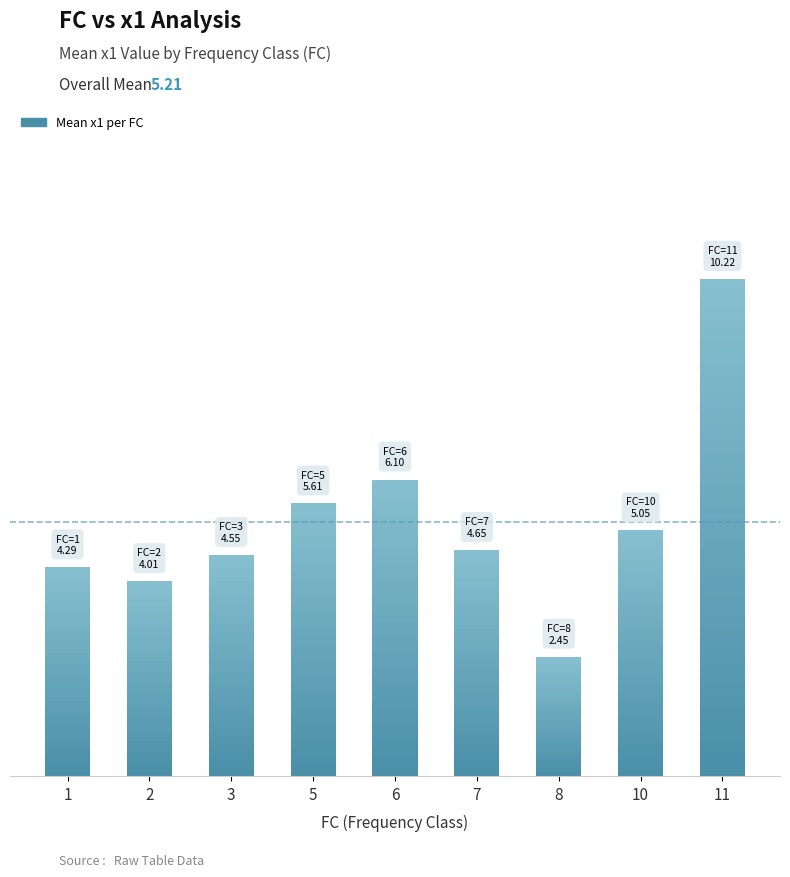

True or false: the data shows 10.8 at 3.

False